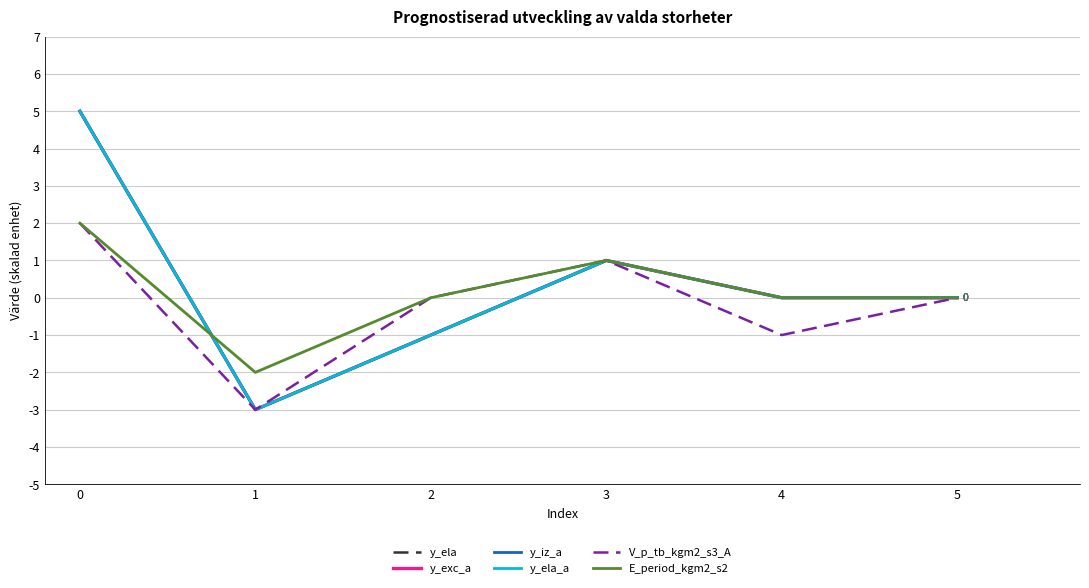

Is it true that y_ela_a equals -1 at 2?

True